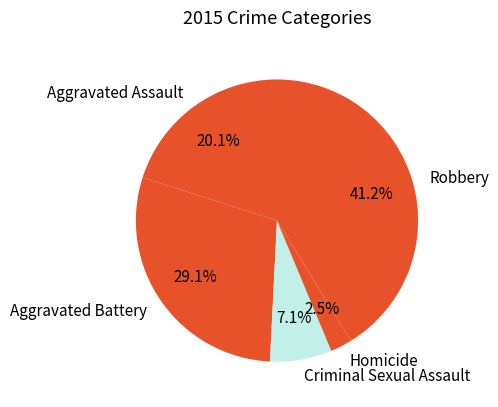

To the nearest percent, what portion does Robbery represent?

41%